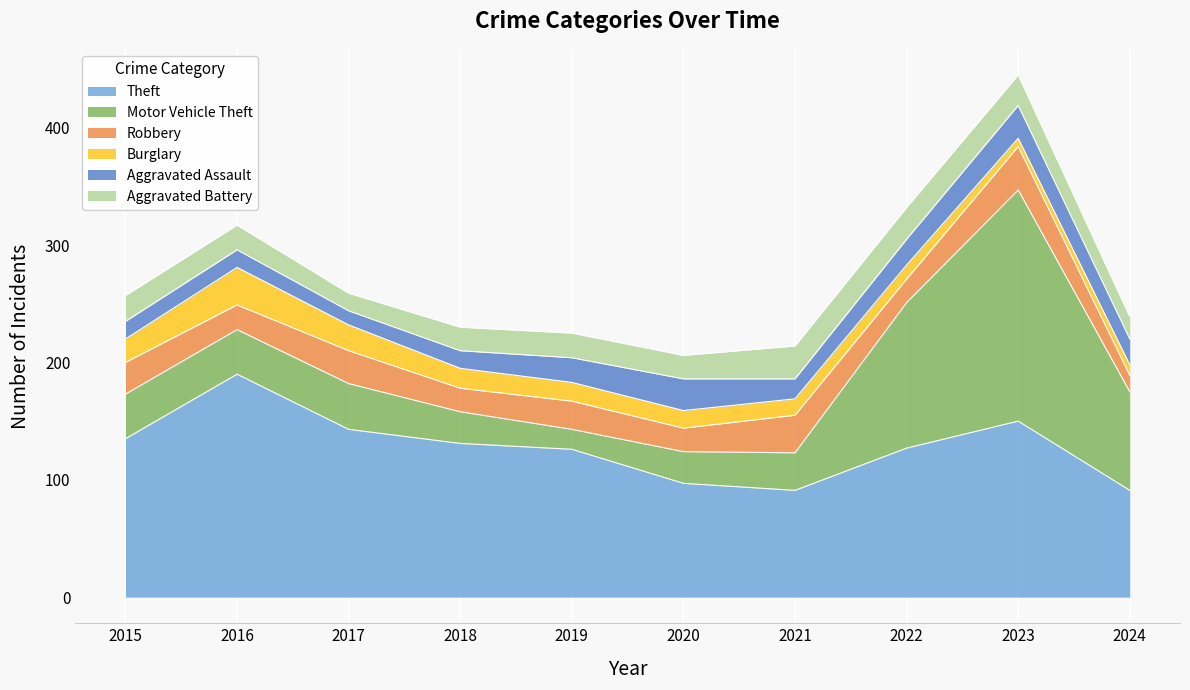

Is the value of Robbery at 2017 greater than the value of Motor Vehicle Theft at 2019?

Yes